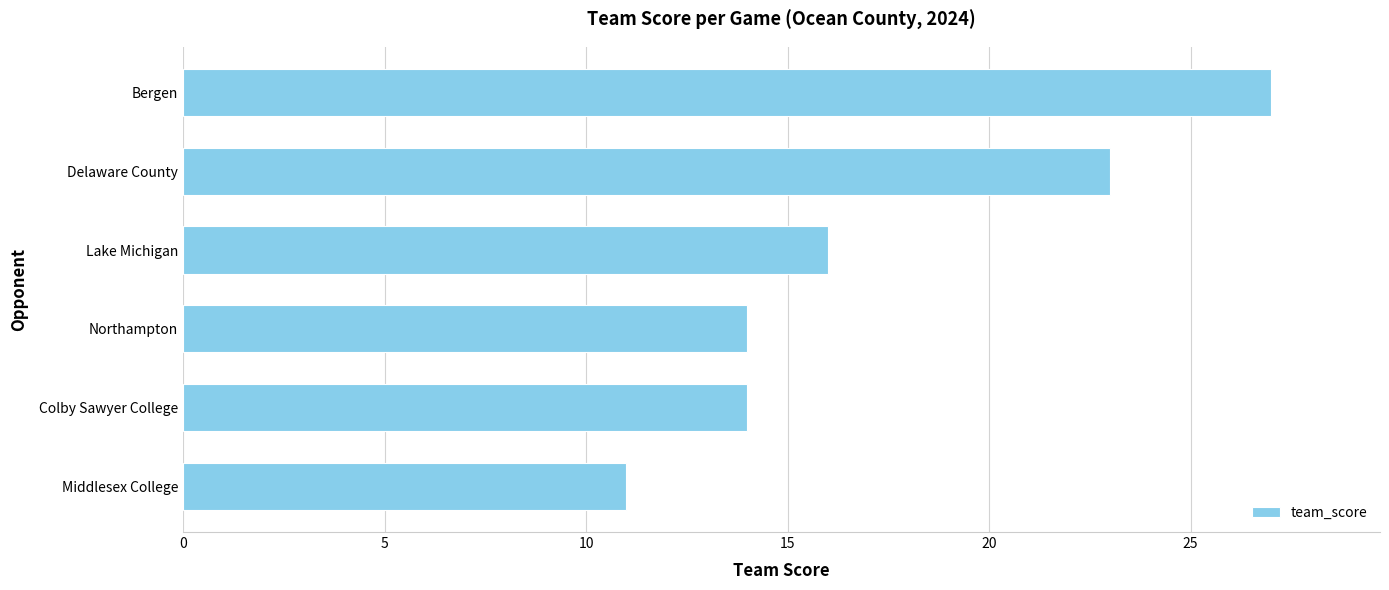

Count the number of categories in the chart.

6